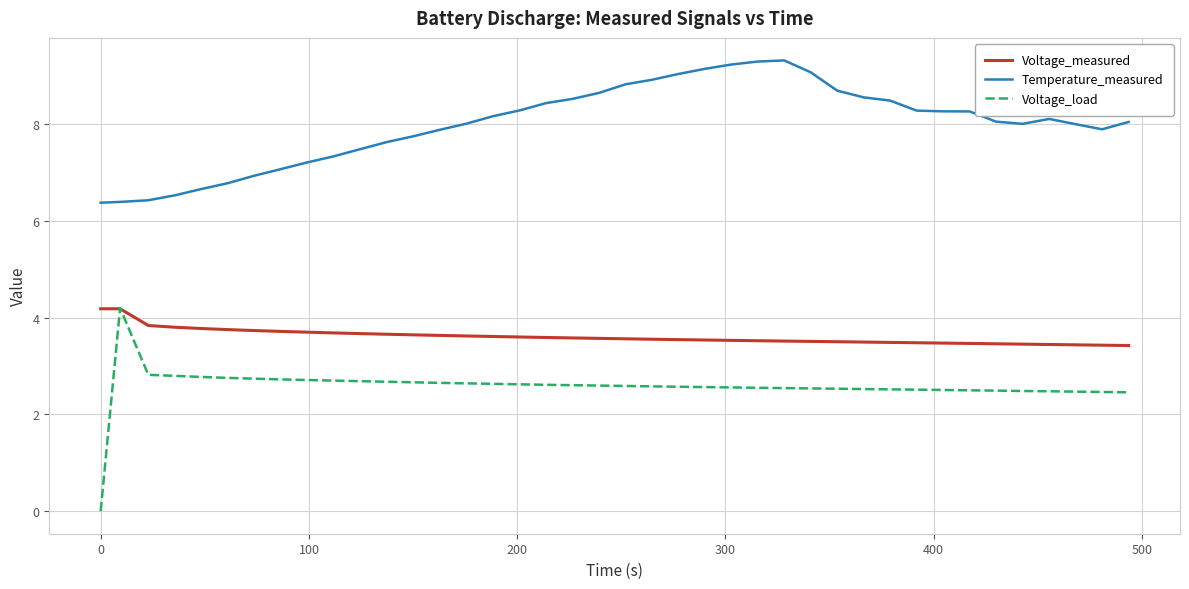

What is the maximum value shown in the chart?

9.3